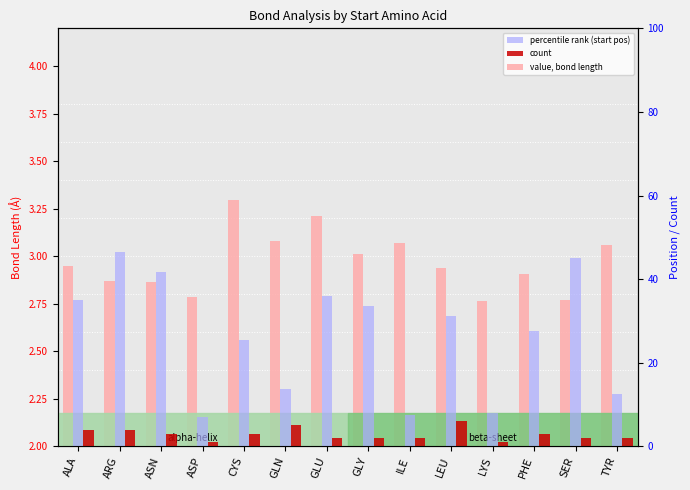

At which label is value, bond length closest to 3?

GLY